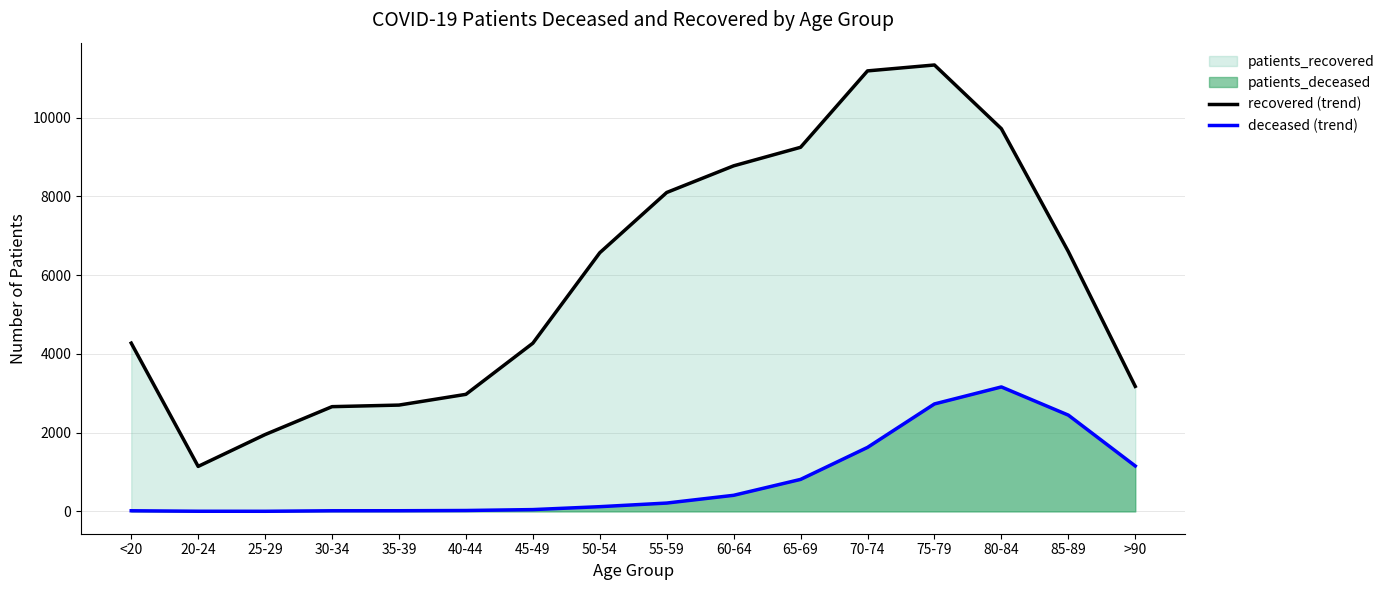

Is it true that deceased (trend) equals 1231 at 65-69?

False